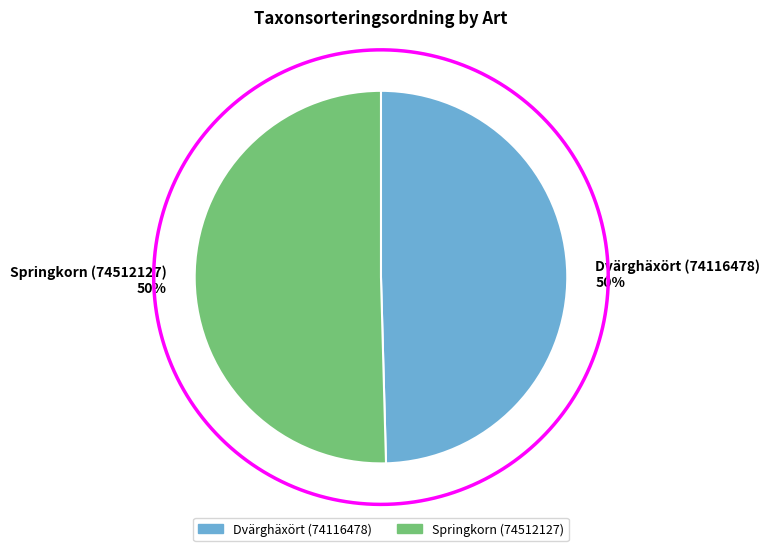

Combined, do Dvärghäxört (74116478) and Springkorn (74512127) account for over 50%?

Yes